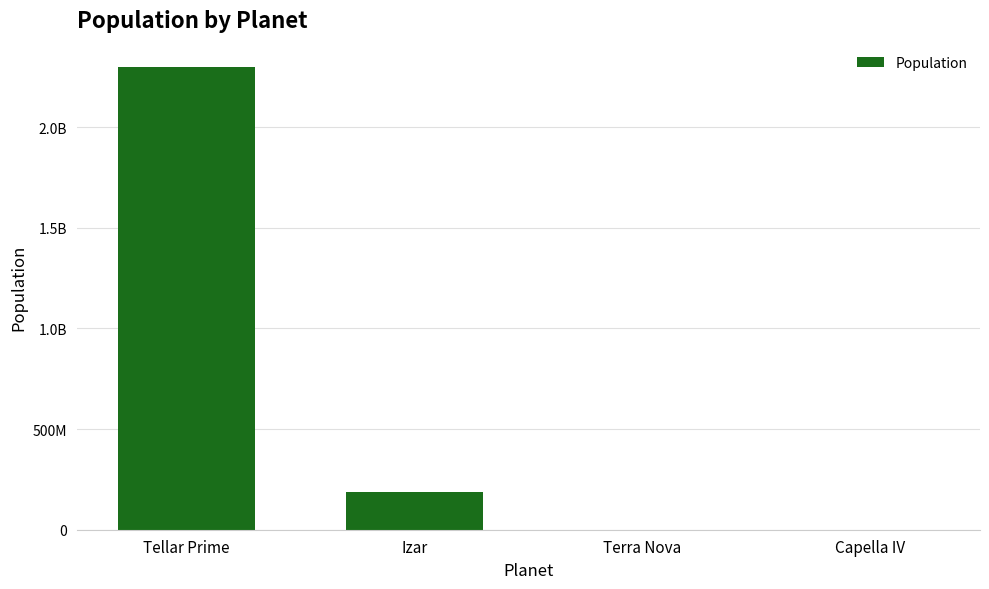

Are the bars horizontal?

No